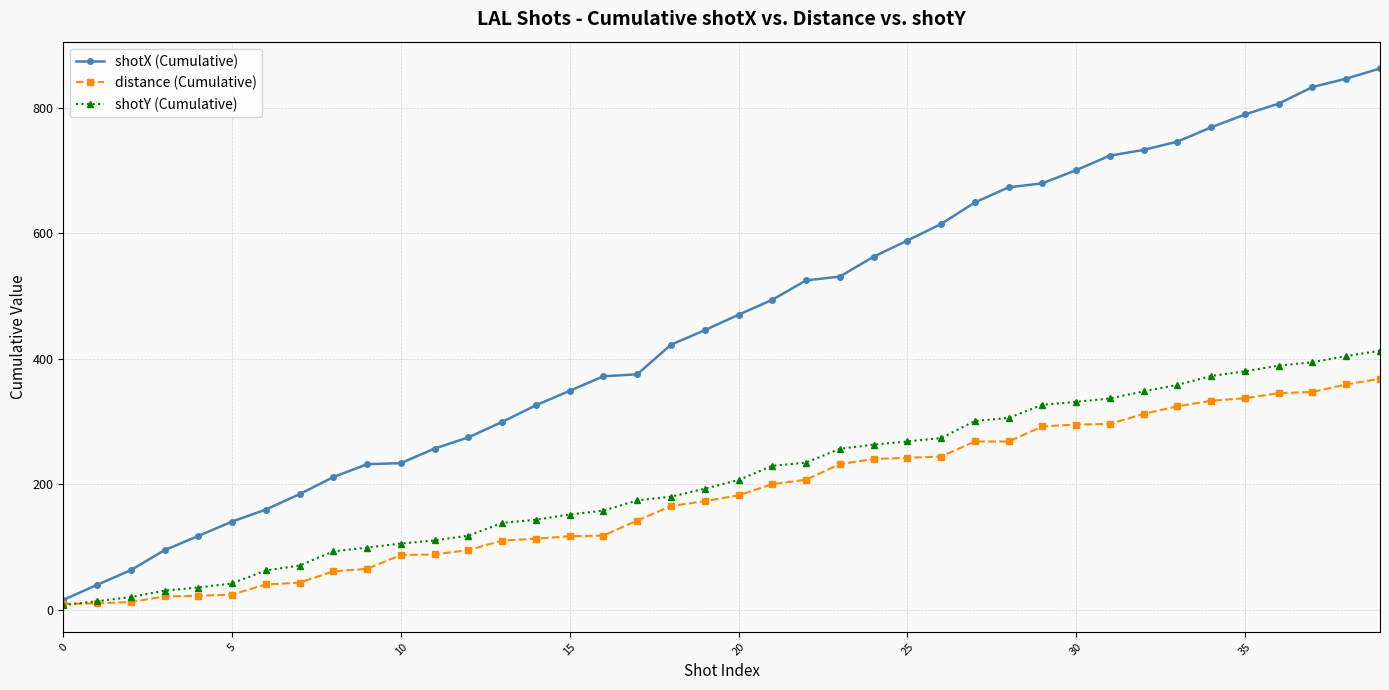

Which series has the largest range (max minus min)?

shotX (Cumulative)